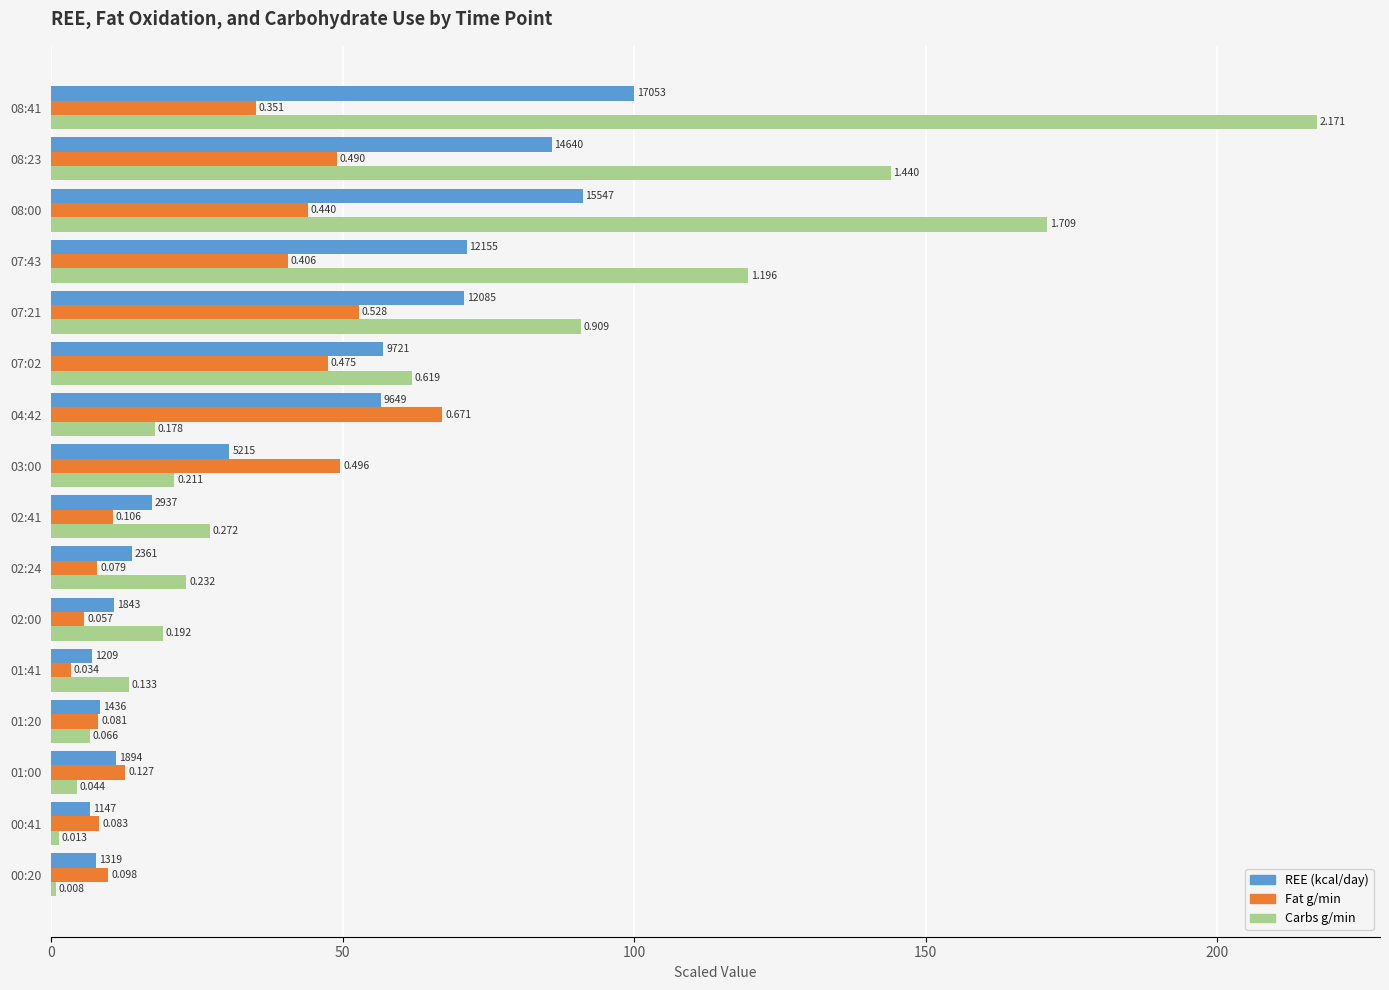

Does the chart contain stacked bars?

No